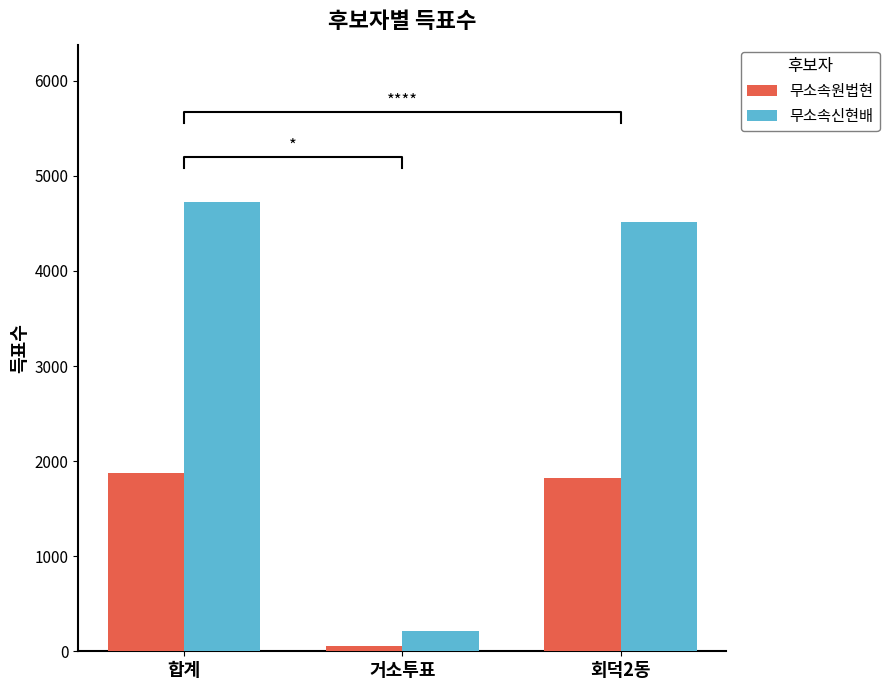

Which series has the widest spread of values?

무소속신현배